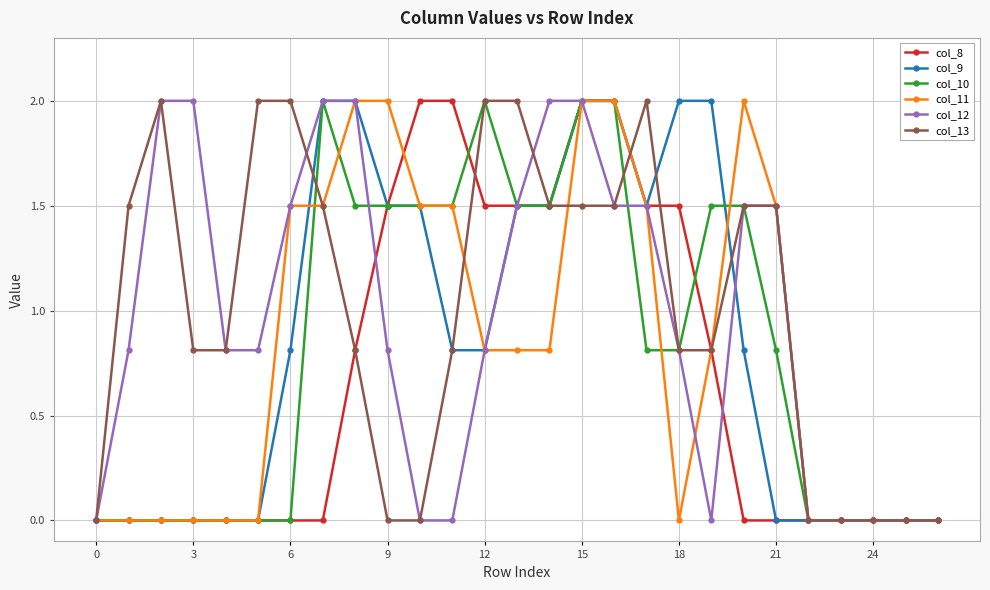

True or false: col_10 has more than 0 points higher than both neighbors.

True